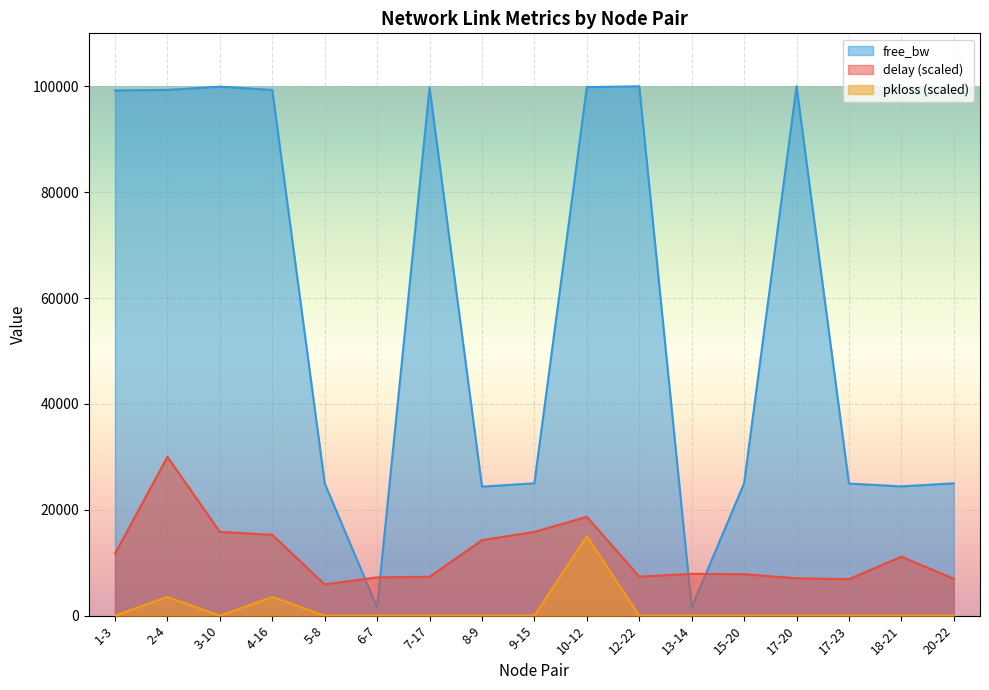

Count the number of categories in the chart.

17